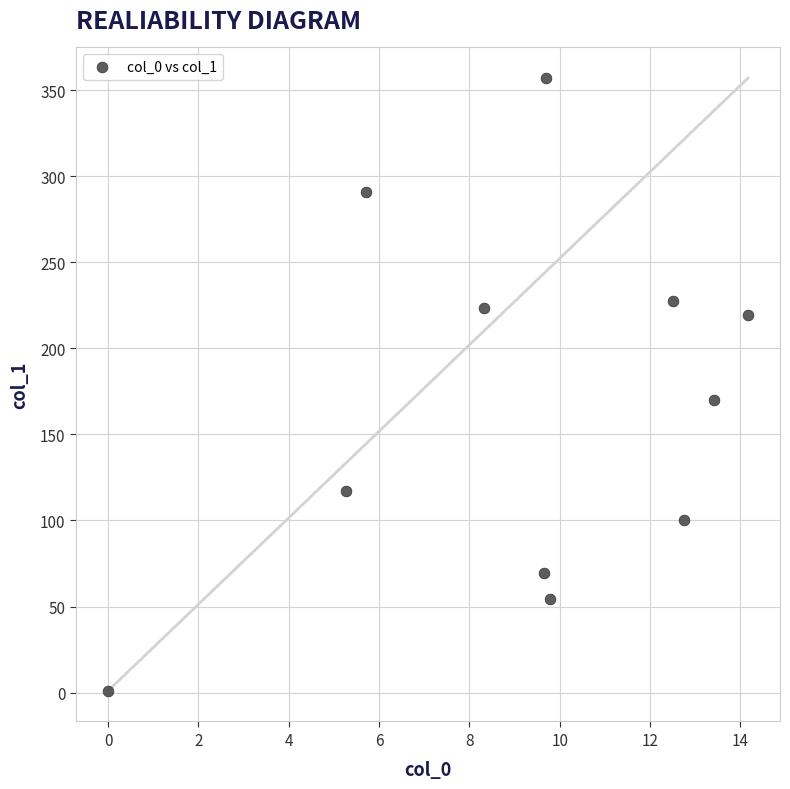

What is the range of Y values (max minus min)?

356.1